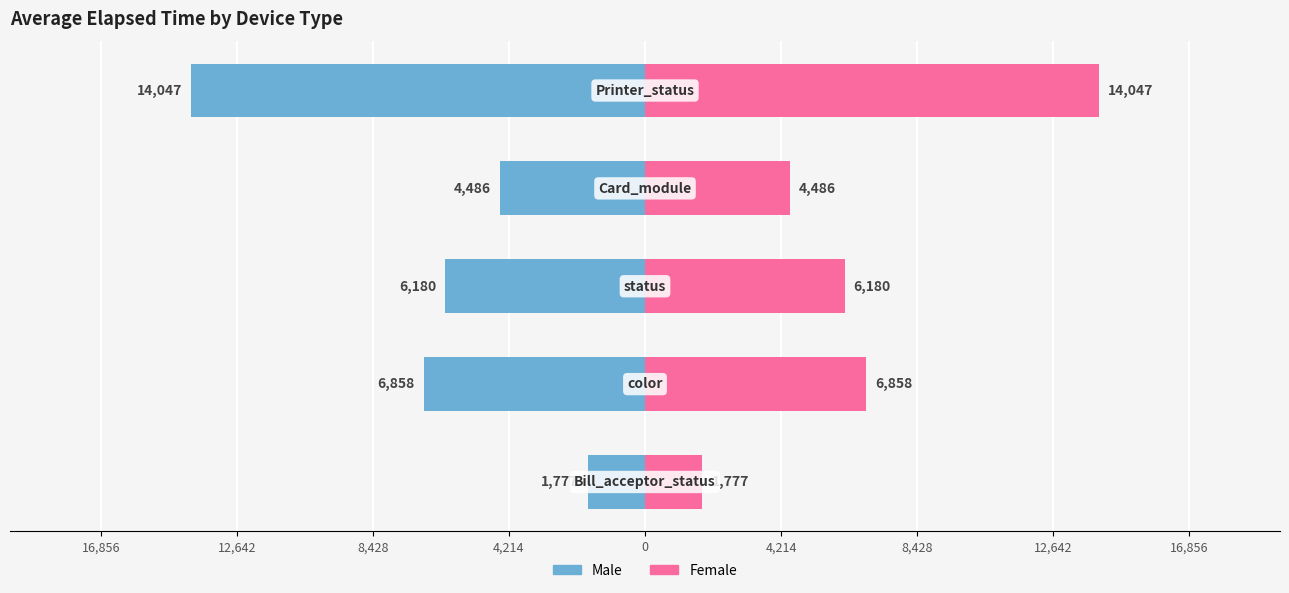

At 16,856, list the series in order from smallest to largest.

Male, Female